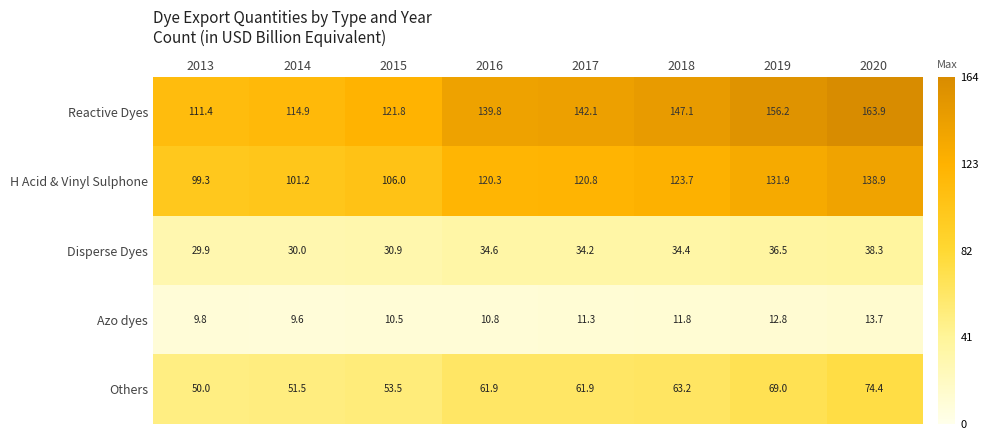

The value of Azo dyes at 2020 is 13.7. True or false?

True